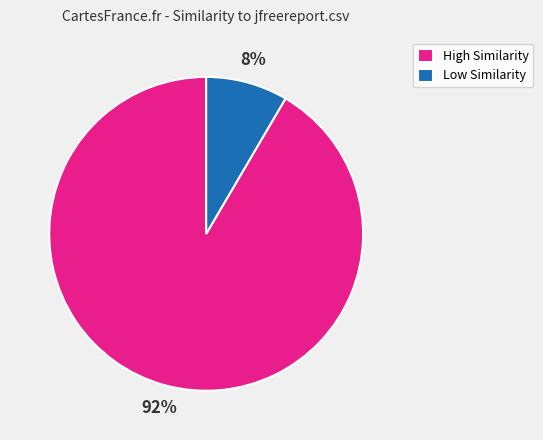

Is there a majority slice in this chart?

Yes